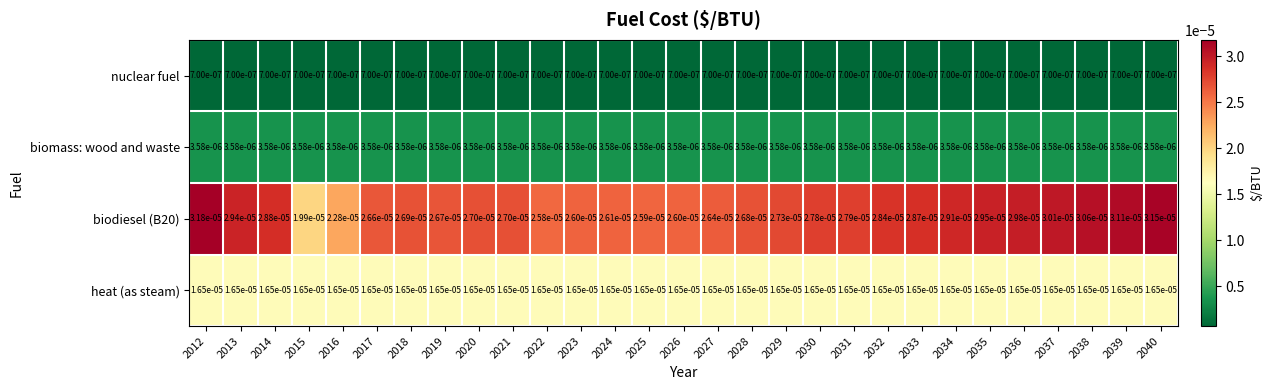

Rank the series at 2027 from highest to lowest value.

biodiesel (B20), heat (as steam), biomass: wood and waste, nuclear fuel